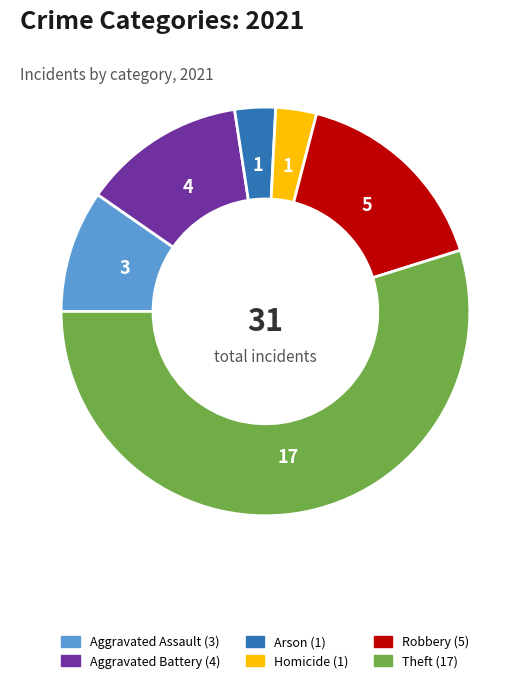

Is there a majority slice in this chart?

Yes